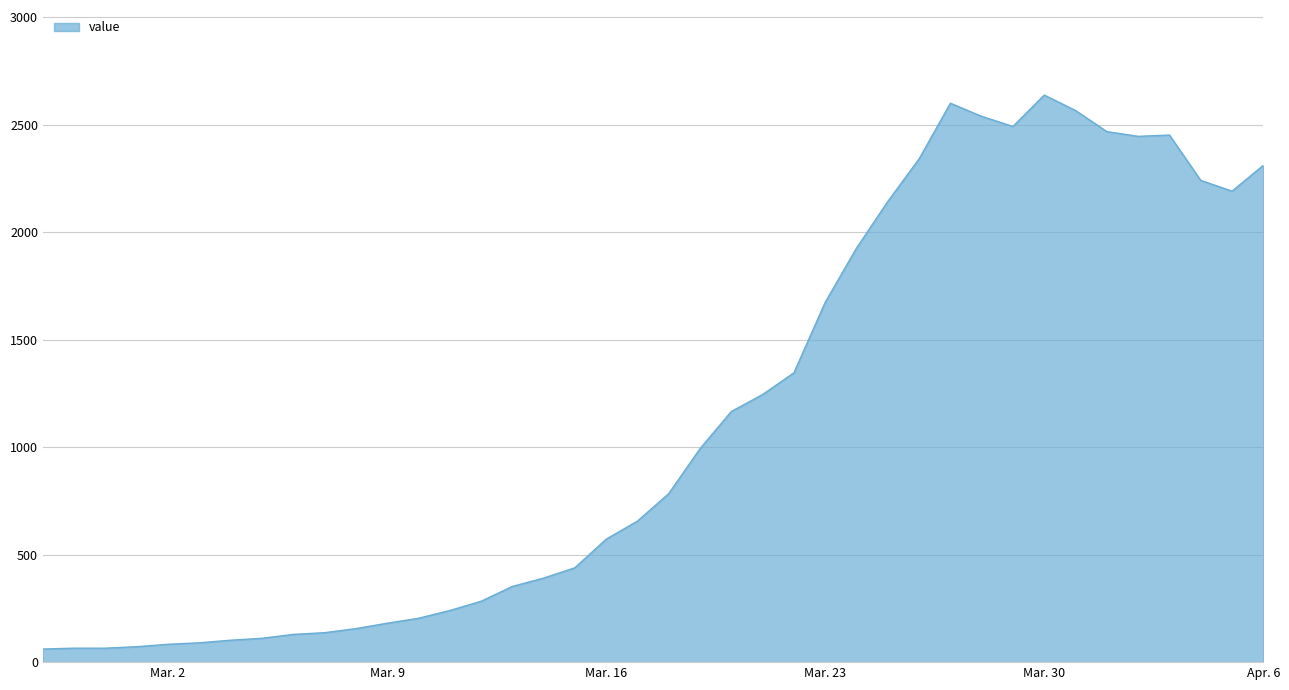

What is the difference between the maximum and minimum values?

2577